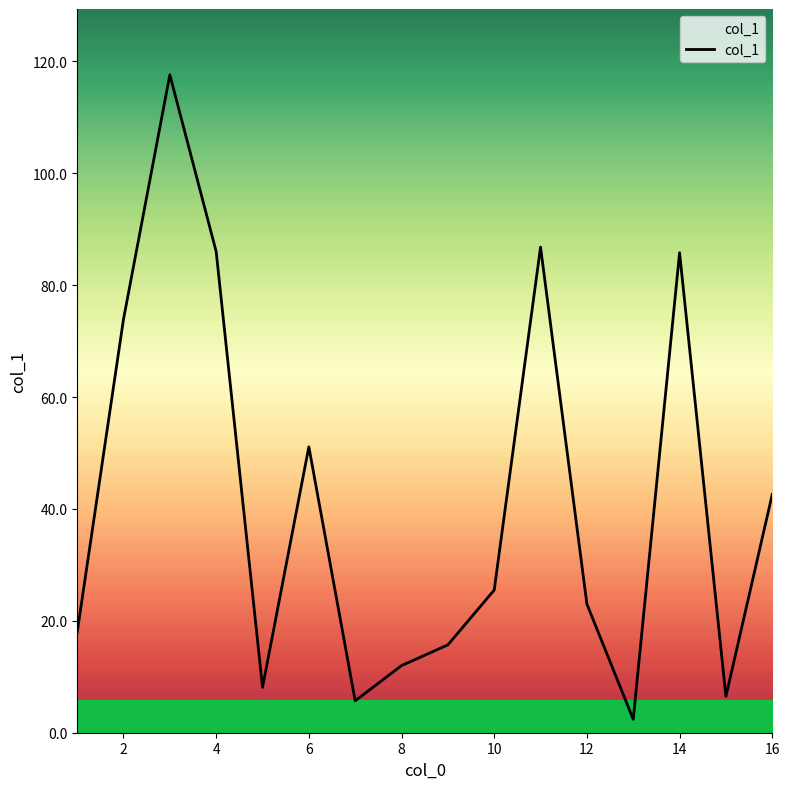

What is the greatest value displayed?

117.6